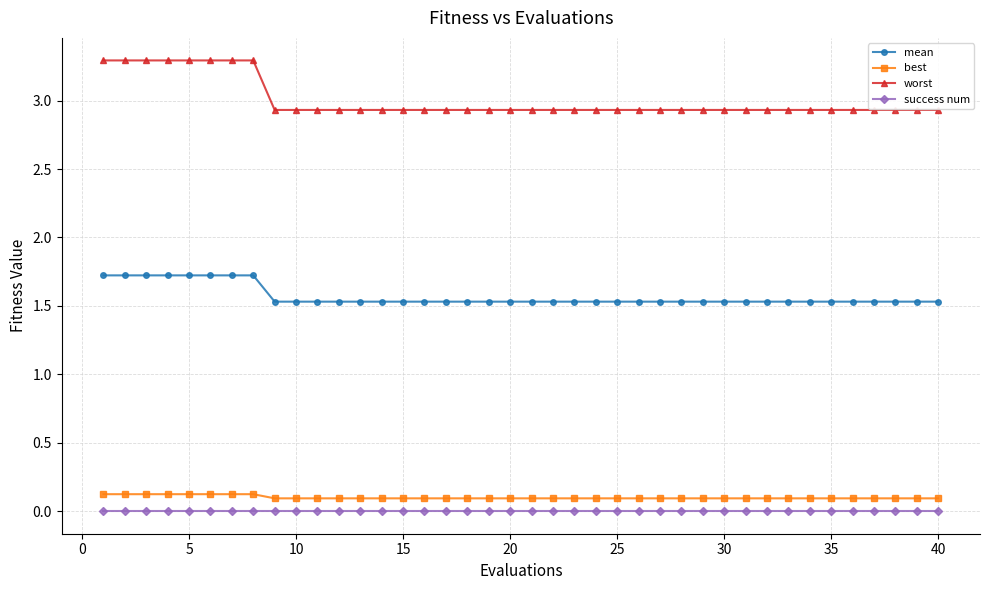

Which series has the largest range (max minus min)?

worst